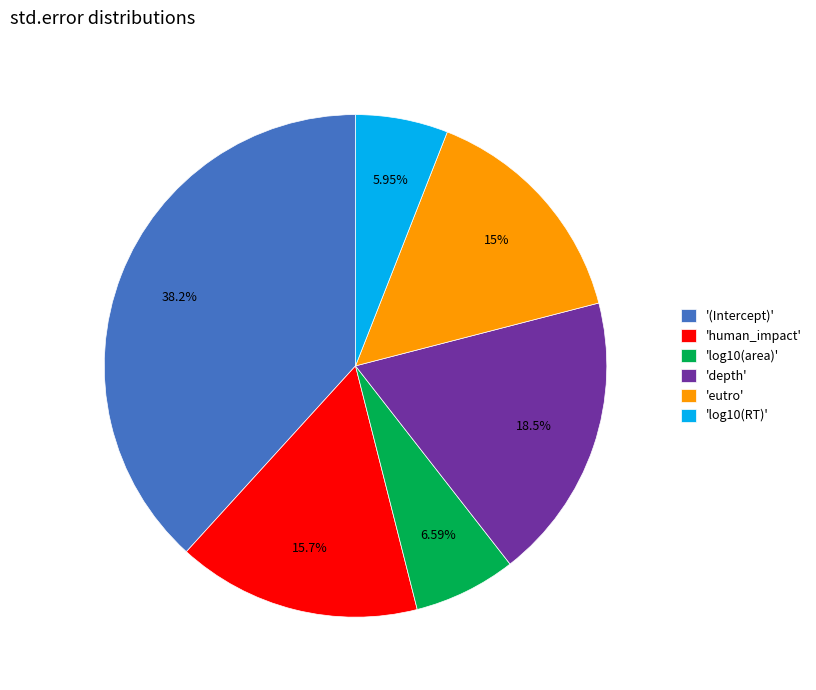

Does any single category account for the majority?

No